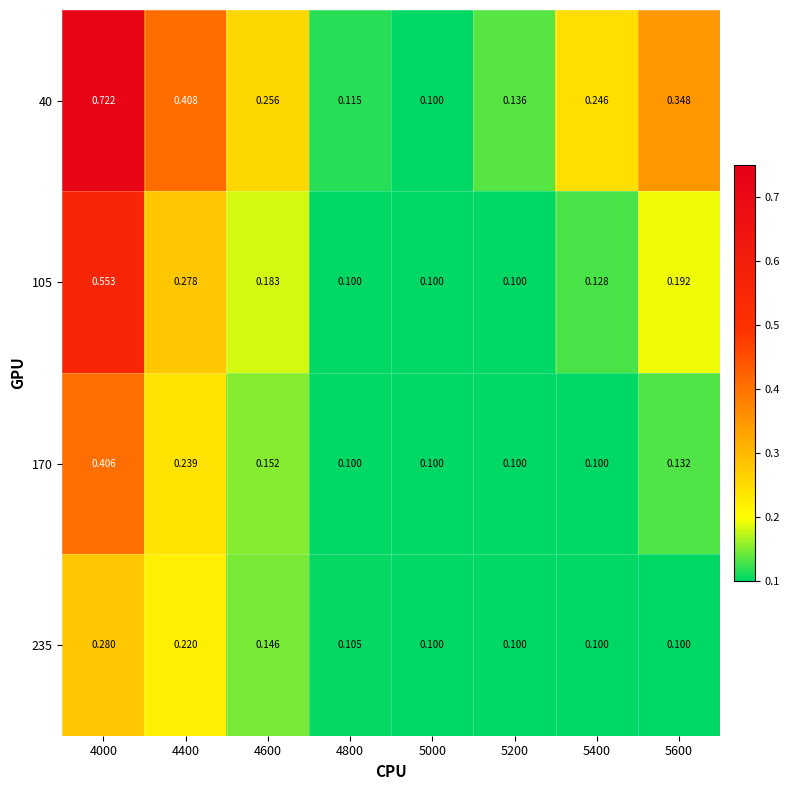

Is the value of 170 at 4000 greater than the value of 40 at 4600?

Yes